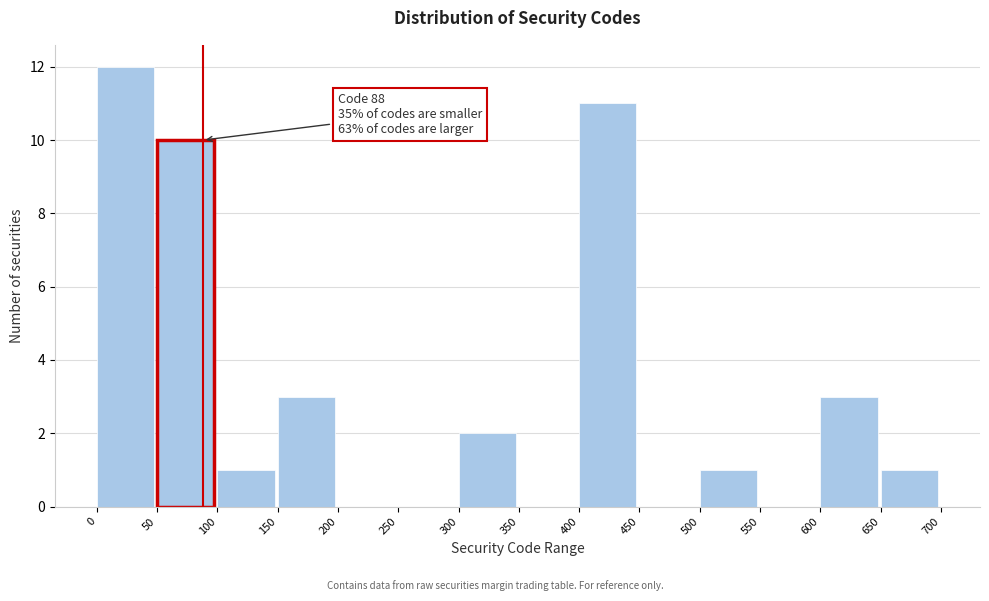

Over which range of the x-axis is the bar tallest?

0 to 50